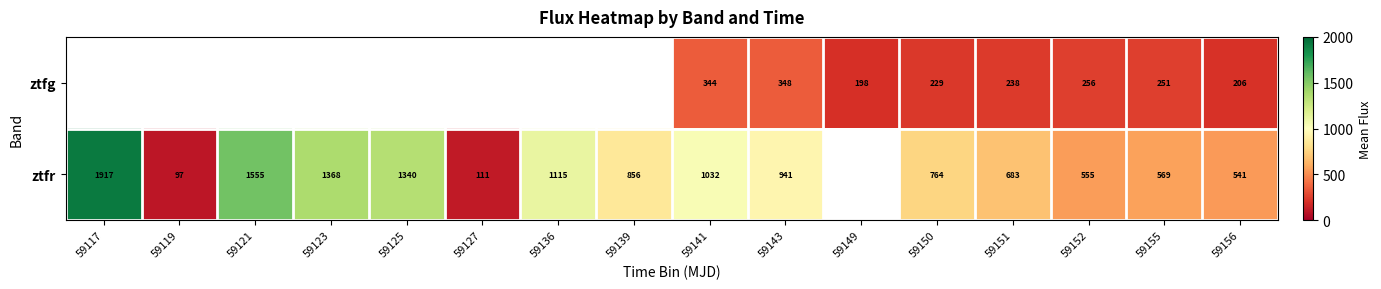

The ztfr series shows 856.0 at 59139. True or false?

True